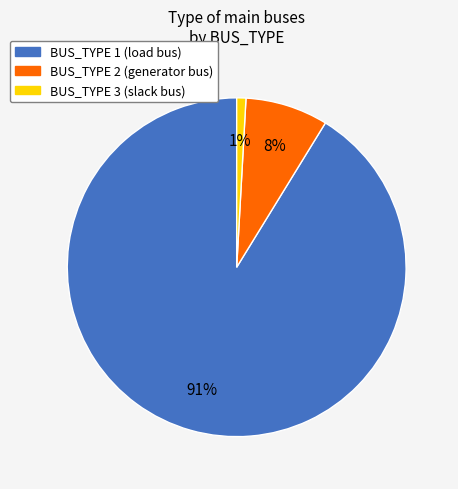

Rank the categories by value from highest to lowest.

BUS_TYPE 1, BUS_TYPE 2, BUS_TYPE 3